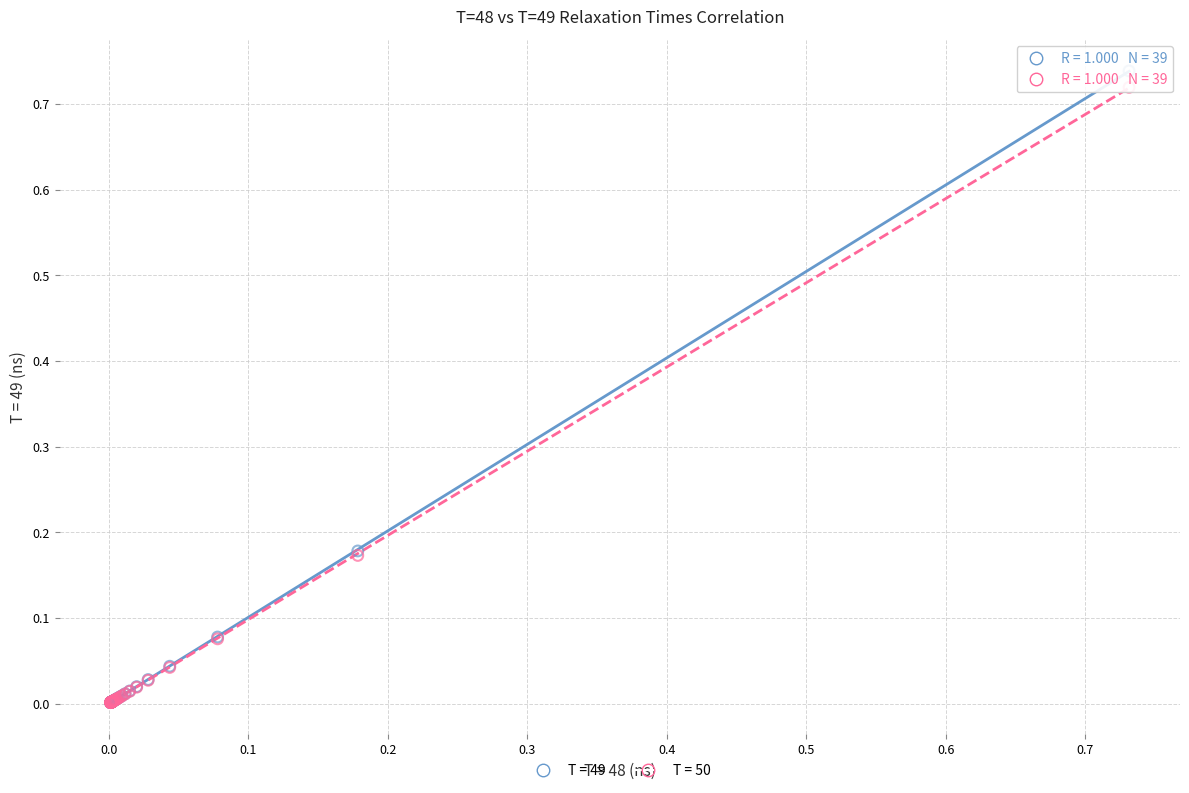

Which series has the widest spread of Y values?

T = 49